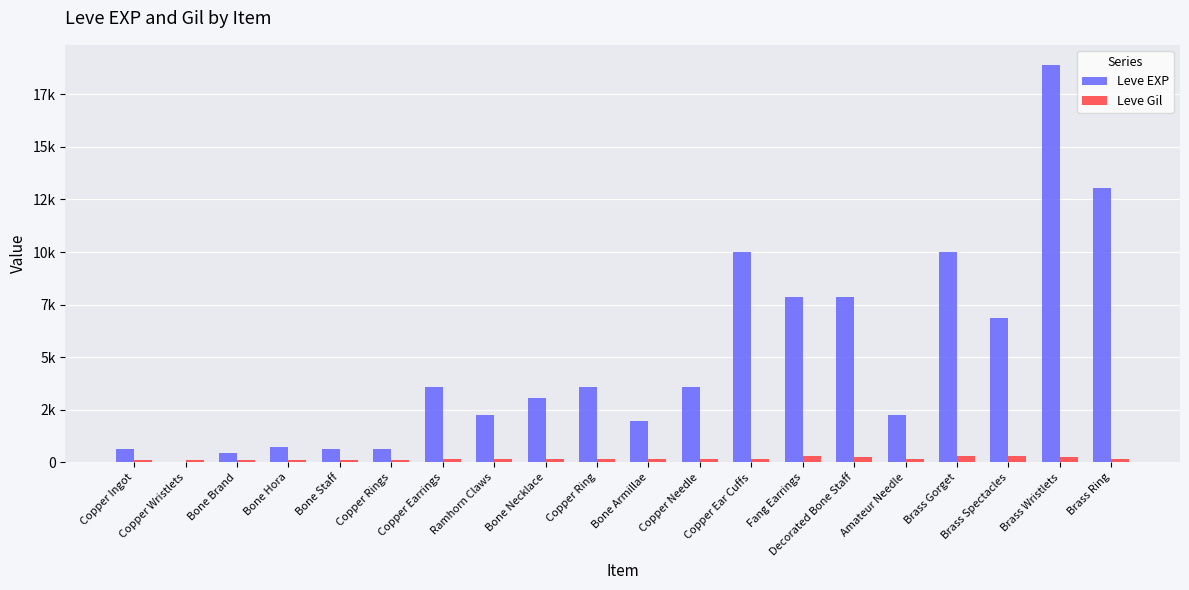

What position from the left is Copper Ingot?

1